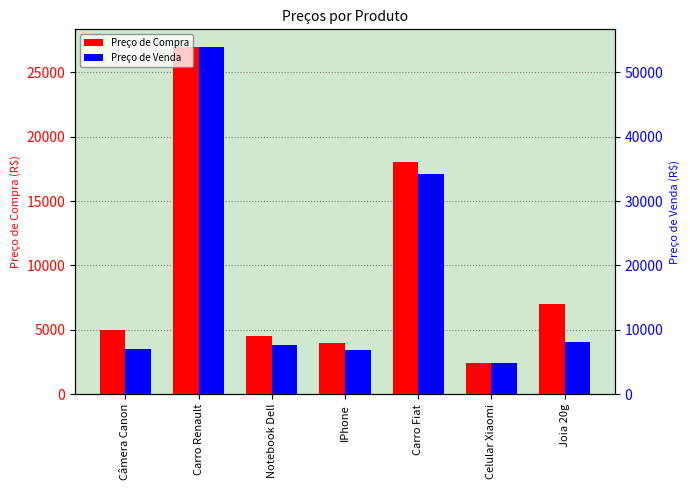

Where does the Preço de Venda series first go above 7649?

Carro Renault